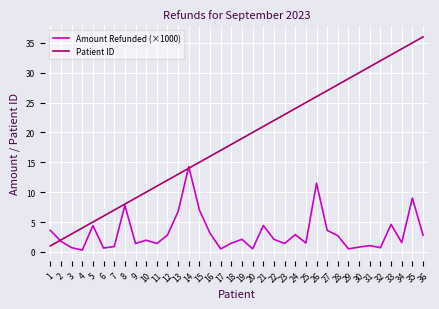

What is the minimum value for Patient ID?

1.0